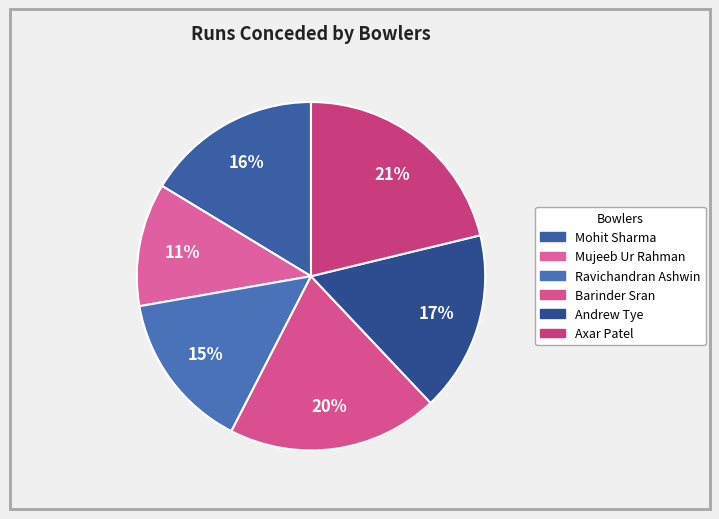

Is there any slice that represents more than half of the pie?

No